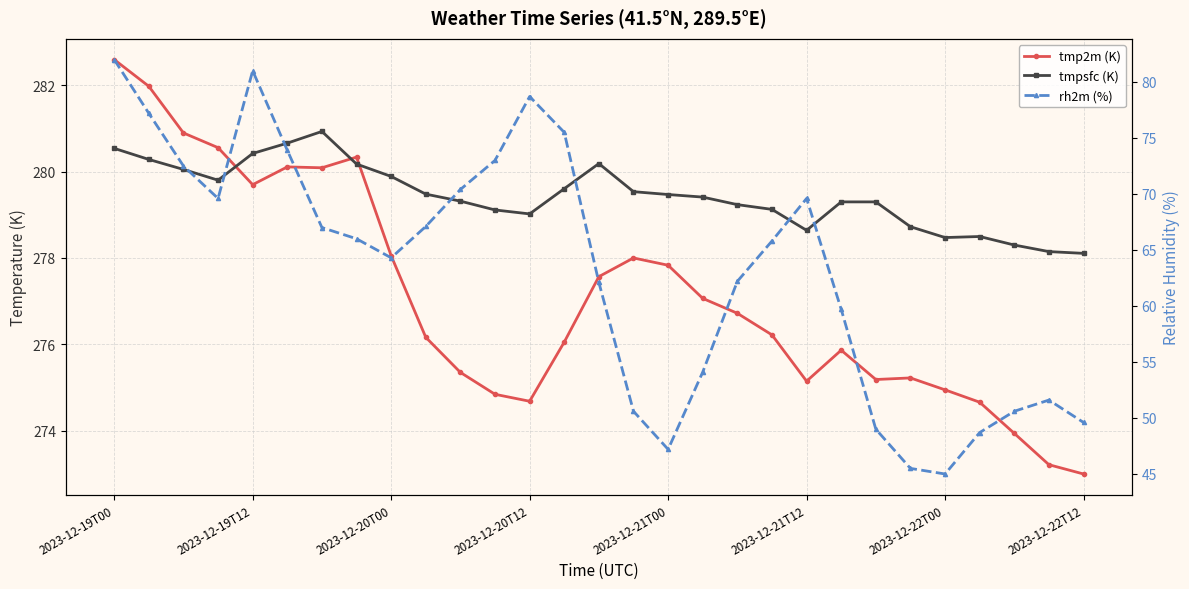

What is the value of the tmpsfc (K) point at the 22nd from the left?

279.3